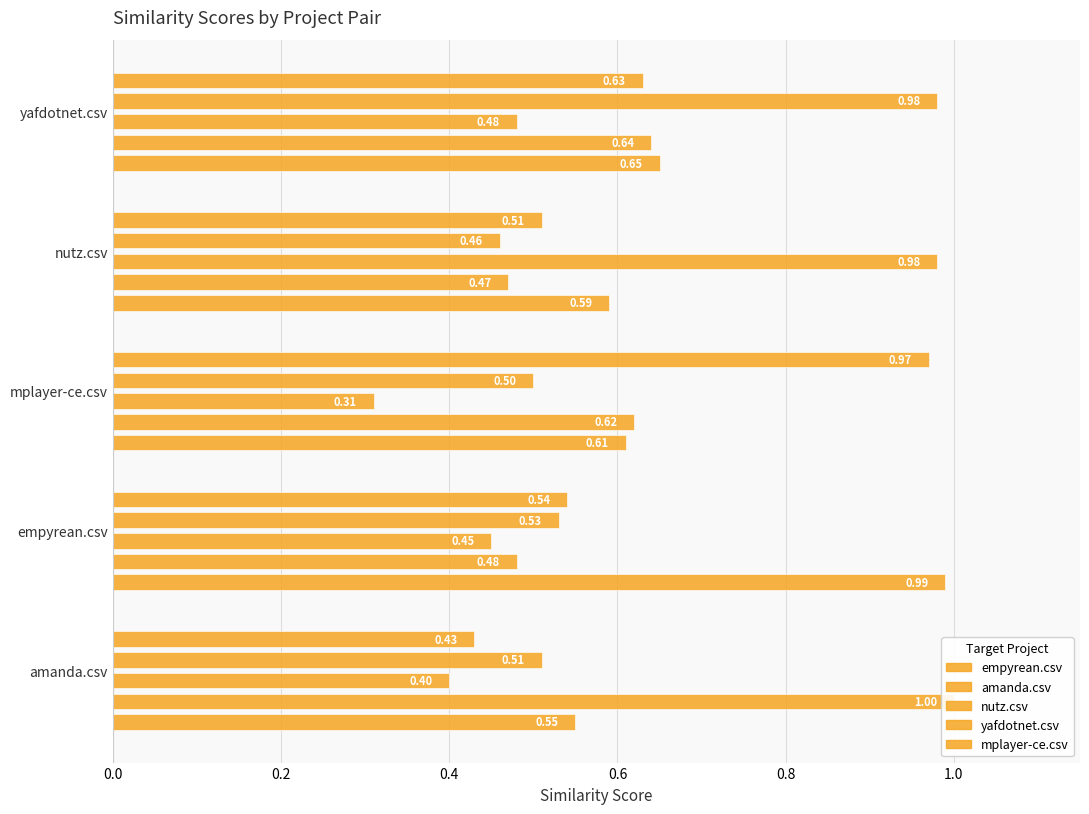

True or false: mplayer-ce.csv has a value of 0.4 at amanda.csv.

True